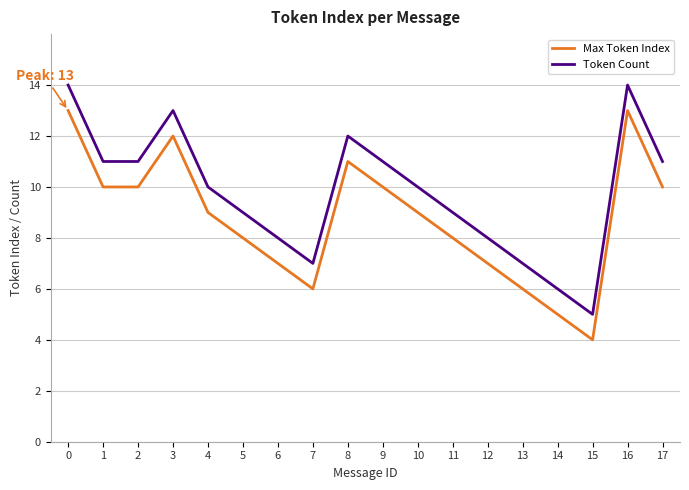

What are all the series names shown in the legend?

Max Token Index, Token Count